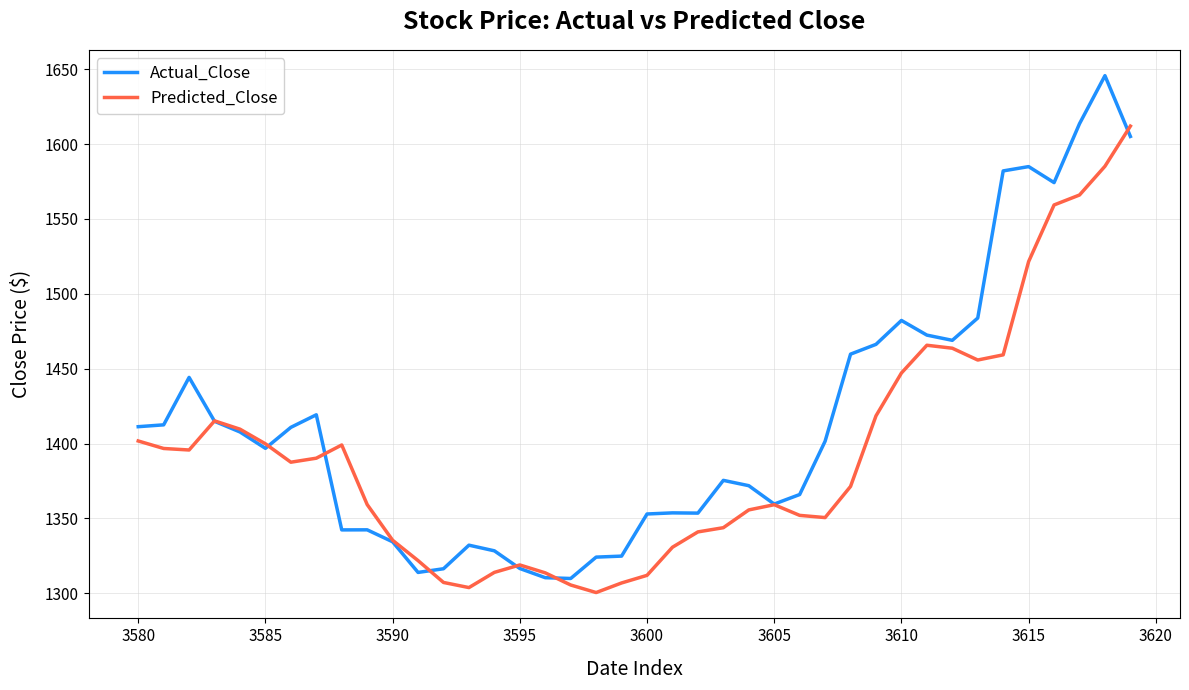

Which series has the largest range (max minus min)?

Actual_Close